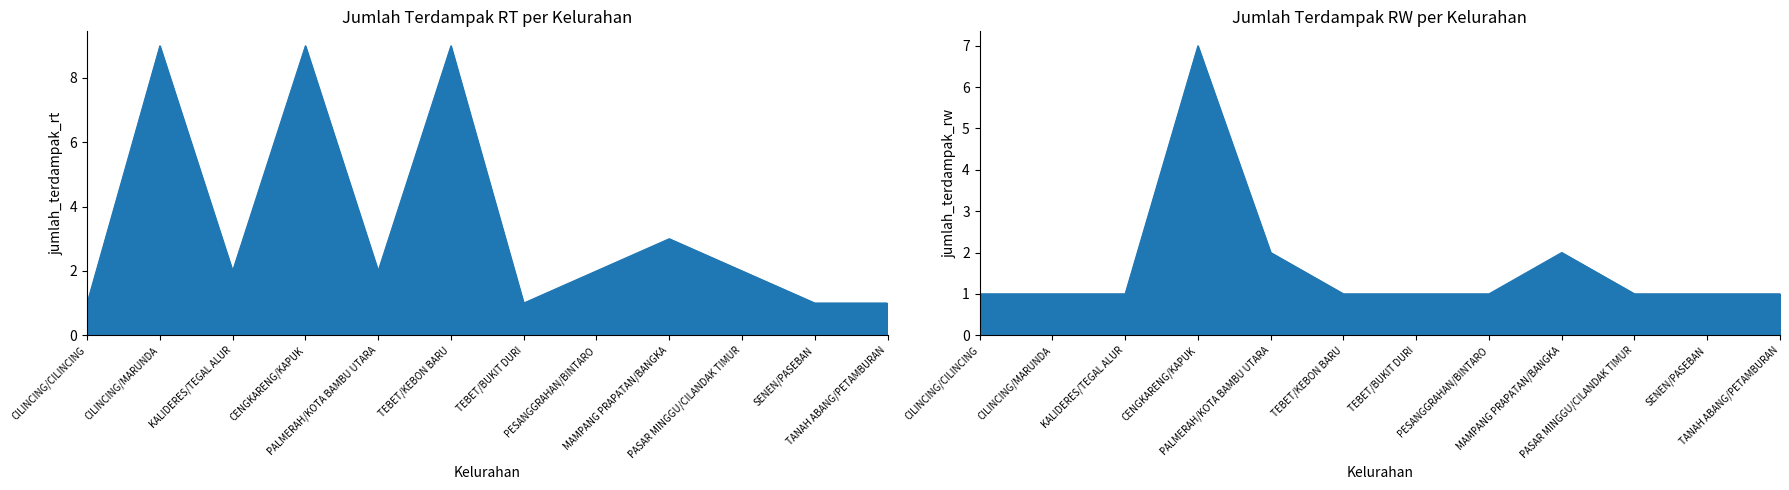

At which category does the chart reach its minimum across all series?

CILINCING/CILINCING